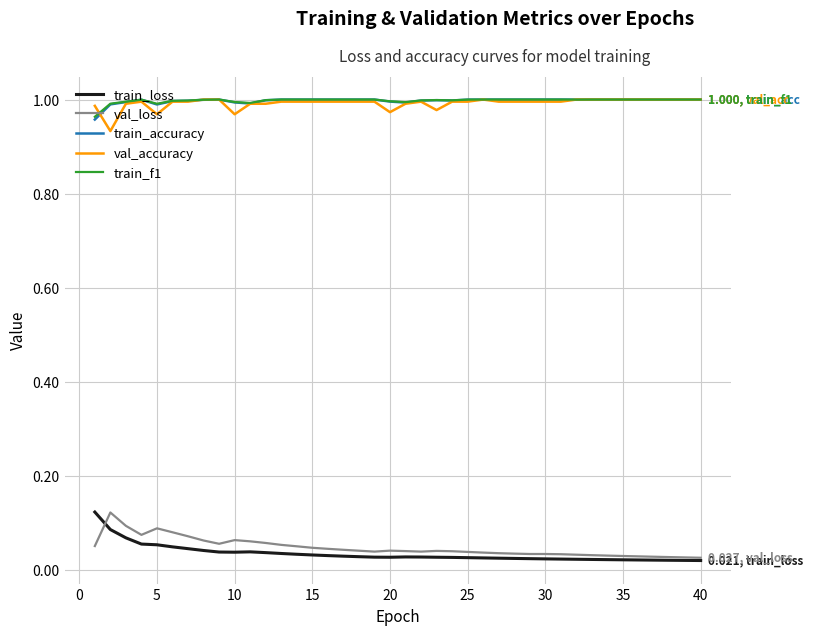

True or false: train_accuracy and train_loss cross at least once.

False